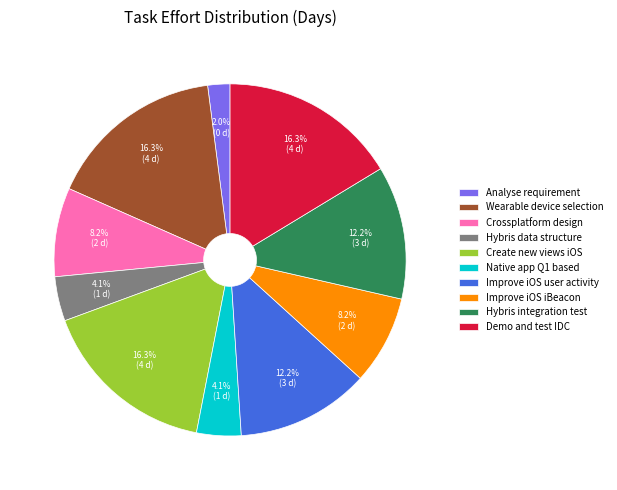

Which category has the smallest portion of the pie?

Analyse requirement